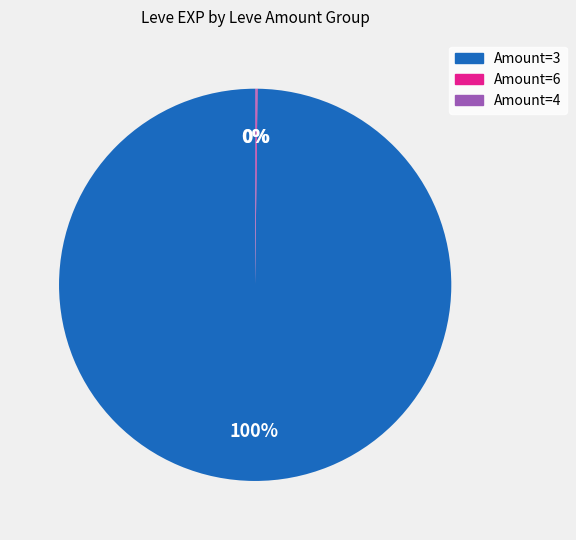

To the nearest percent, what is the average slice percentage?

33%